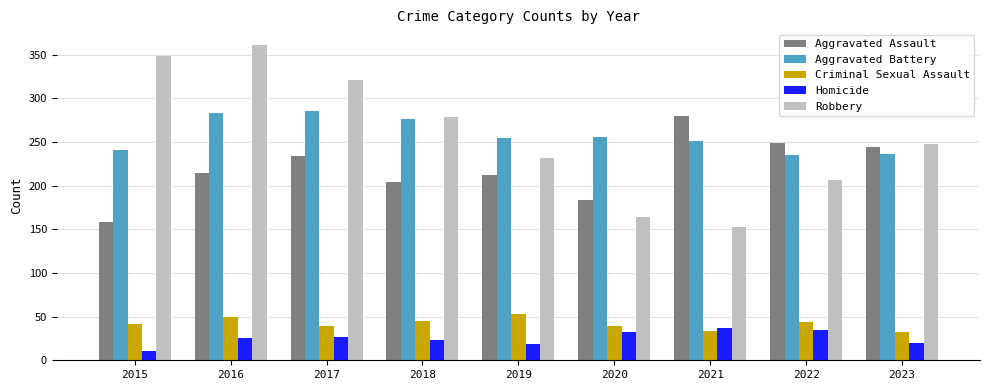

Is the value of Homicide at 2023 greater than the value of Aggravated Battery at 2018?

No